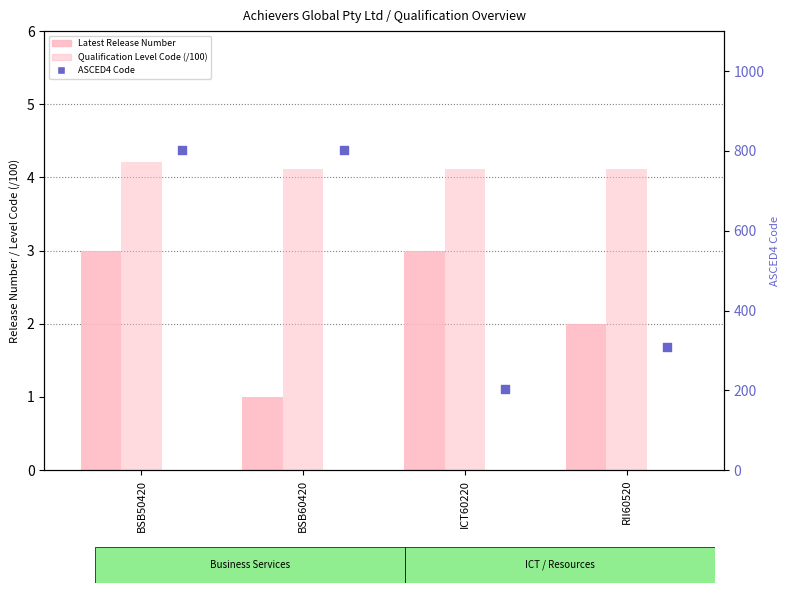

Which series reaches the maximum Y coordinate?

ASCED4 Code